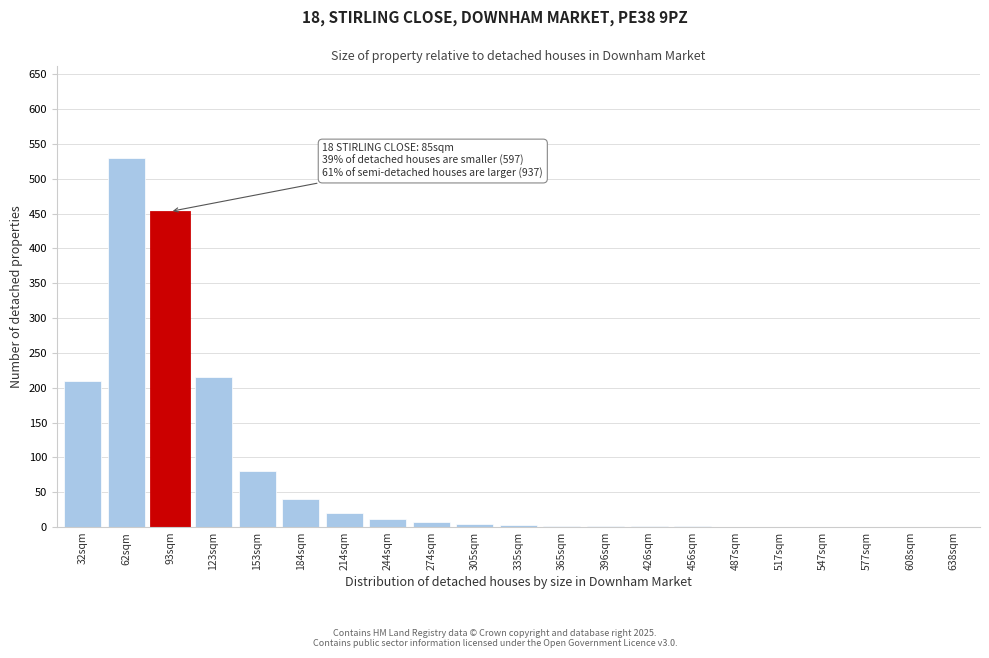

Which category has the highest value across all series?

62sqm